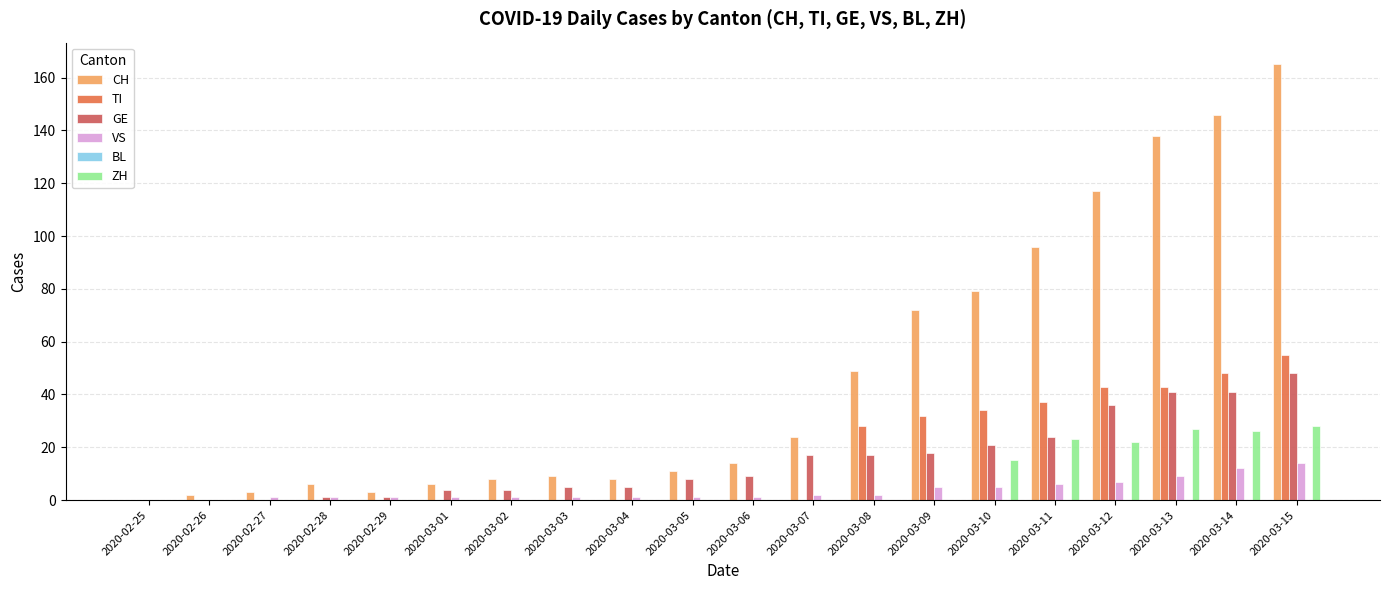

True or false: VS has a value of -10 at 2020-02-25.

False